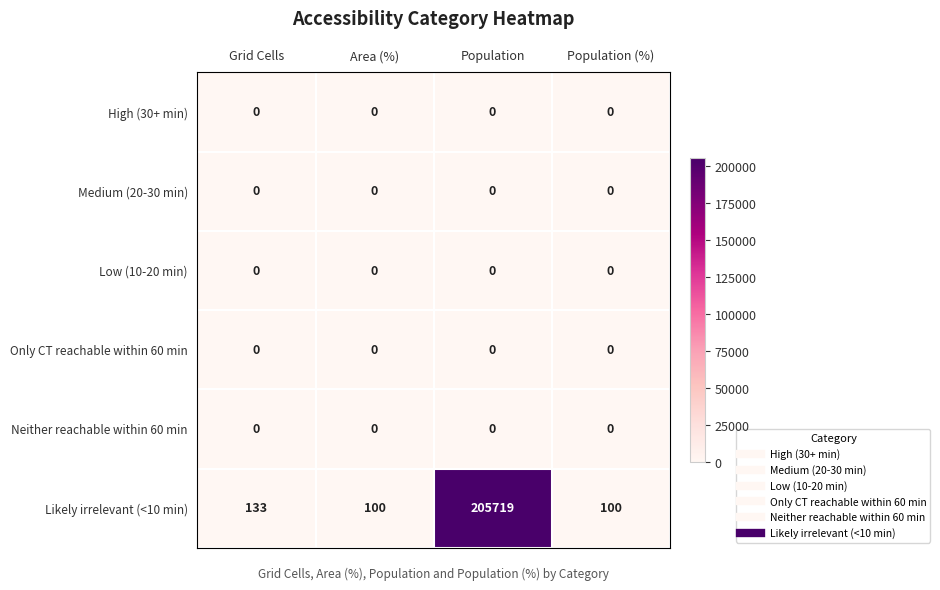

At which label does Likely irrelevant (<10 min) reach its peak?

Population